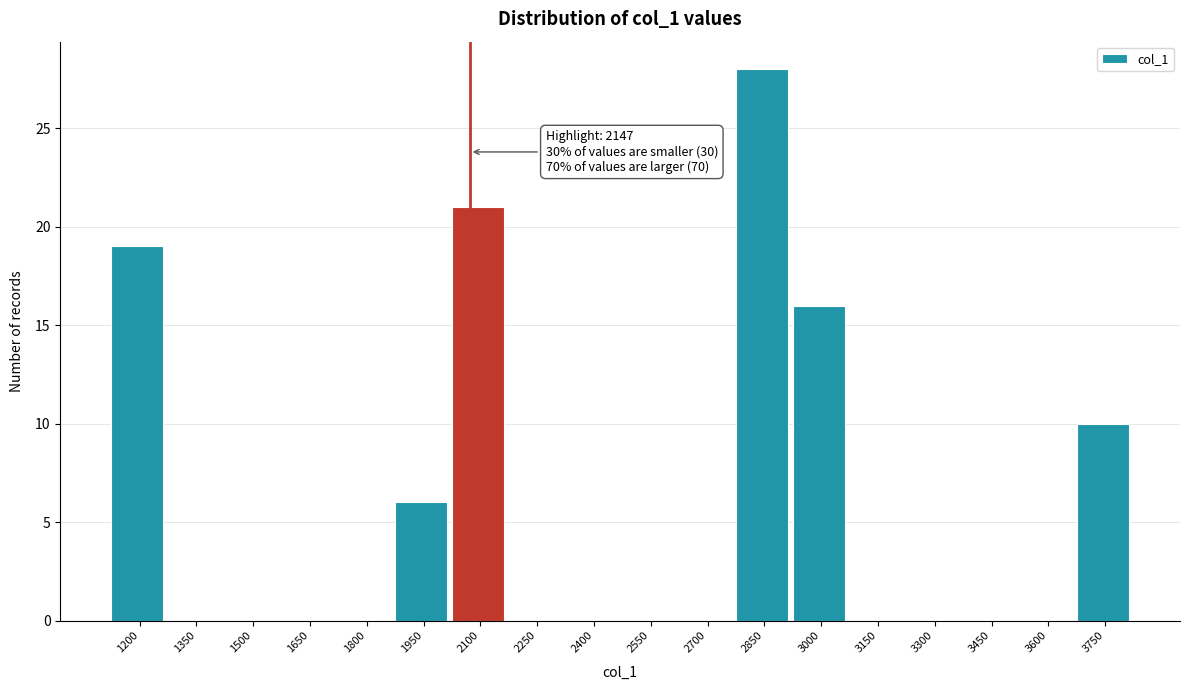

Reading left to right, list all the values displayed in this chart.

1200=19	1350=0	1500=0	1650=0	1800=0	1950=6	2100=21	2250=0	2400=0	2550=0	2700=0	2850=28	3000=16	3150=0	3300=0	3450=0	3600=0	3750=10